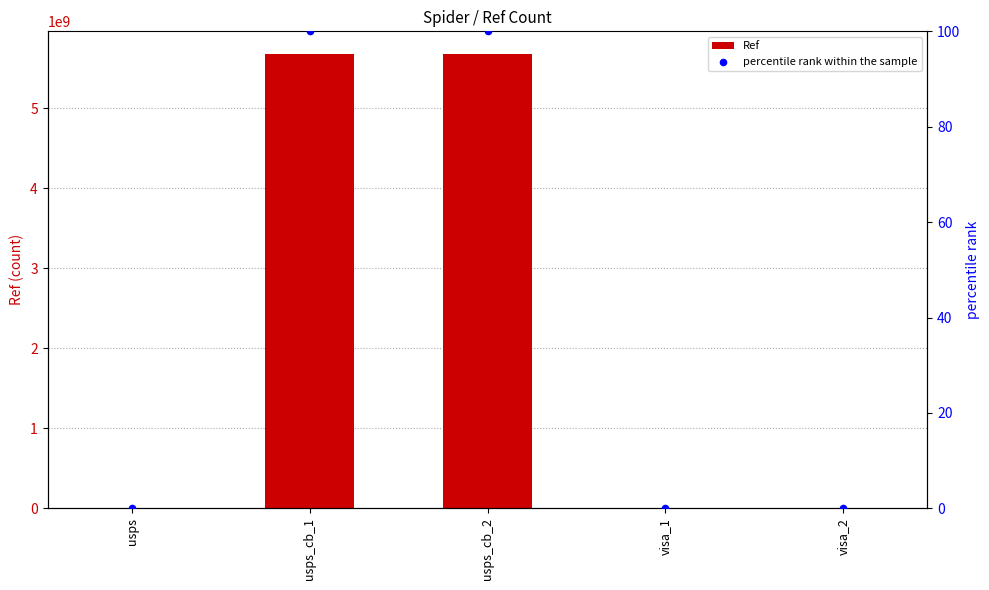

Which series has the largest Y range (max minus min)?

Ref